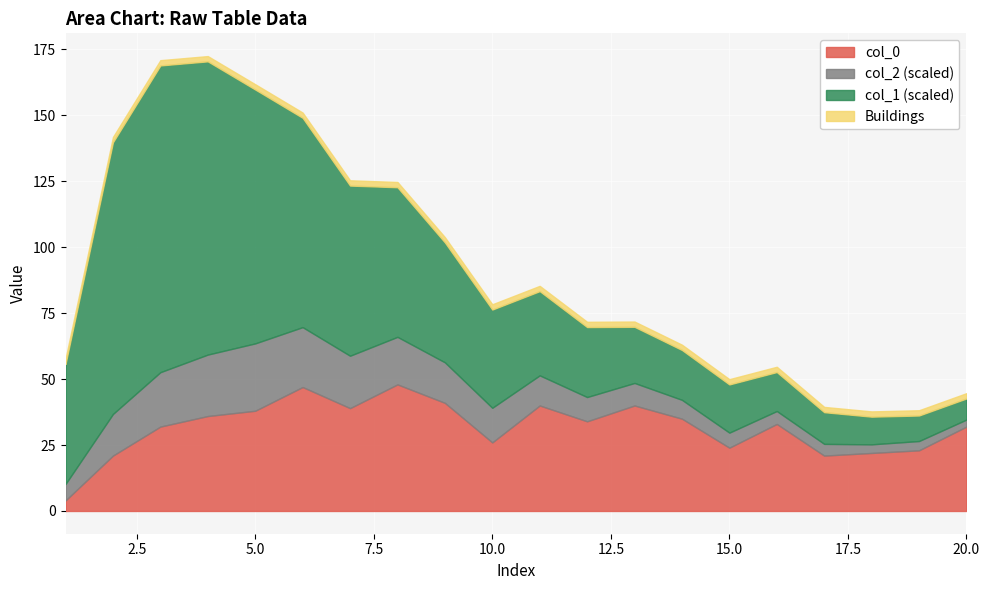

What is the lowest value of the col_0 series?

4.0